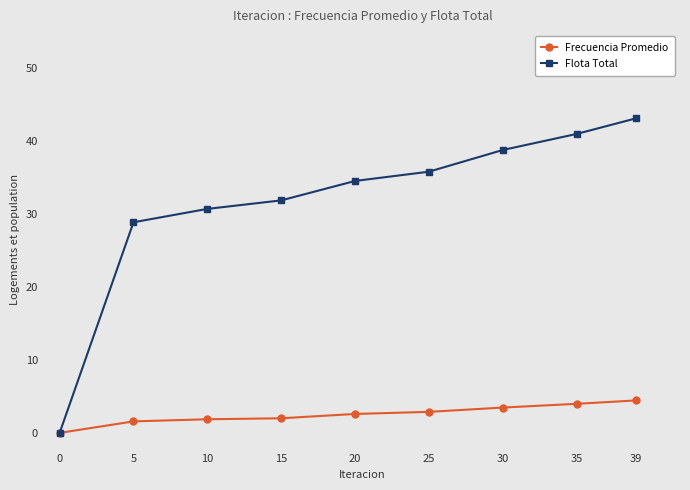

At which label is Flota Total closest to 21?

5